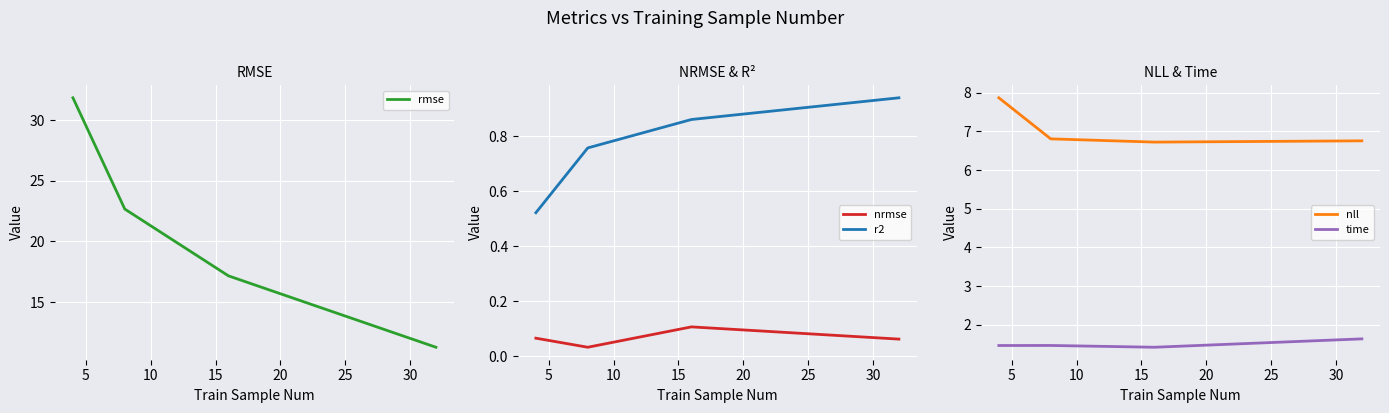

True or false: nll and nrmse intersect in this chart.

False